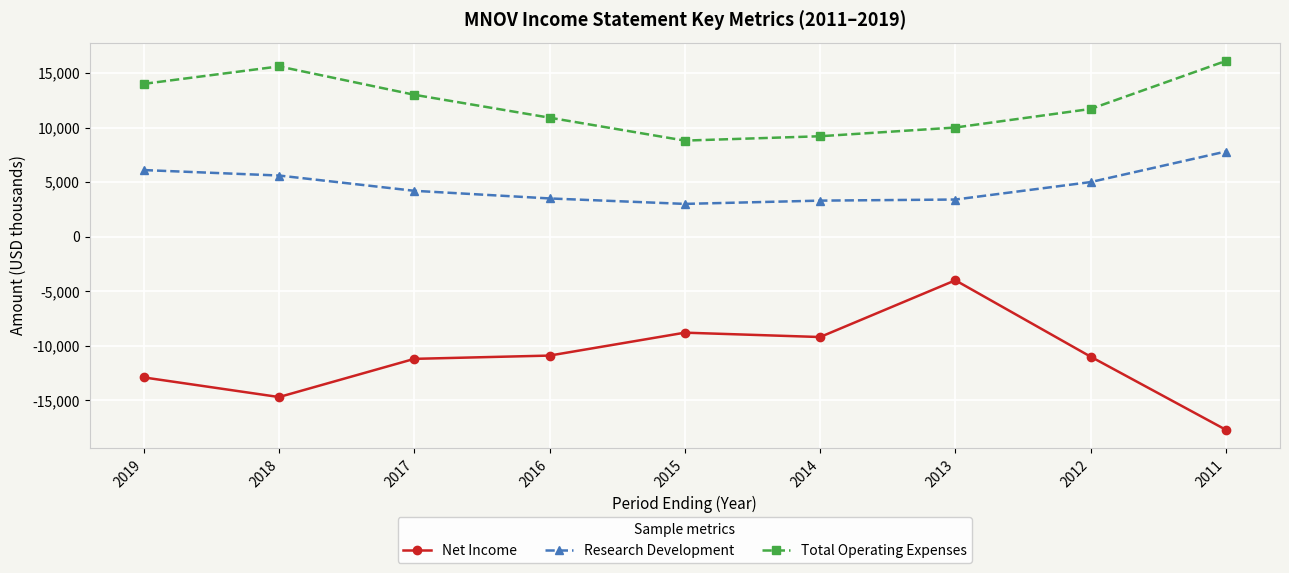

True or false: Net Income has more than 2 interior local peaks.

False